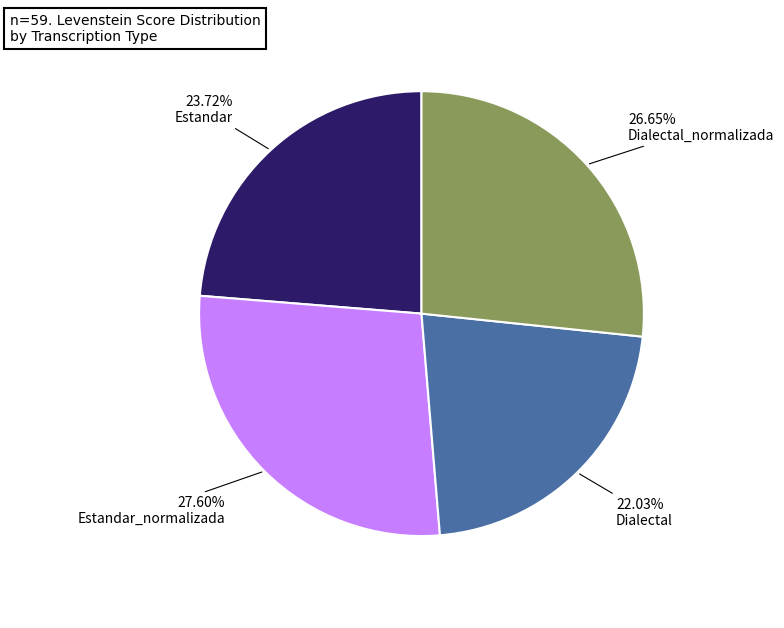

Does any single category account for the majority?

No